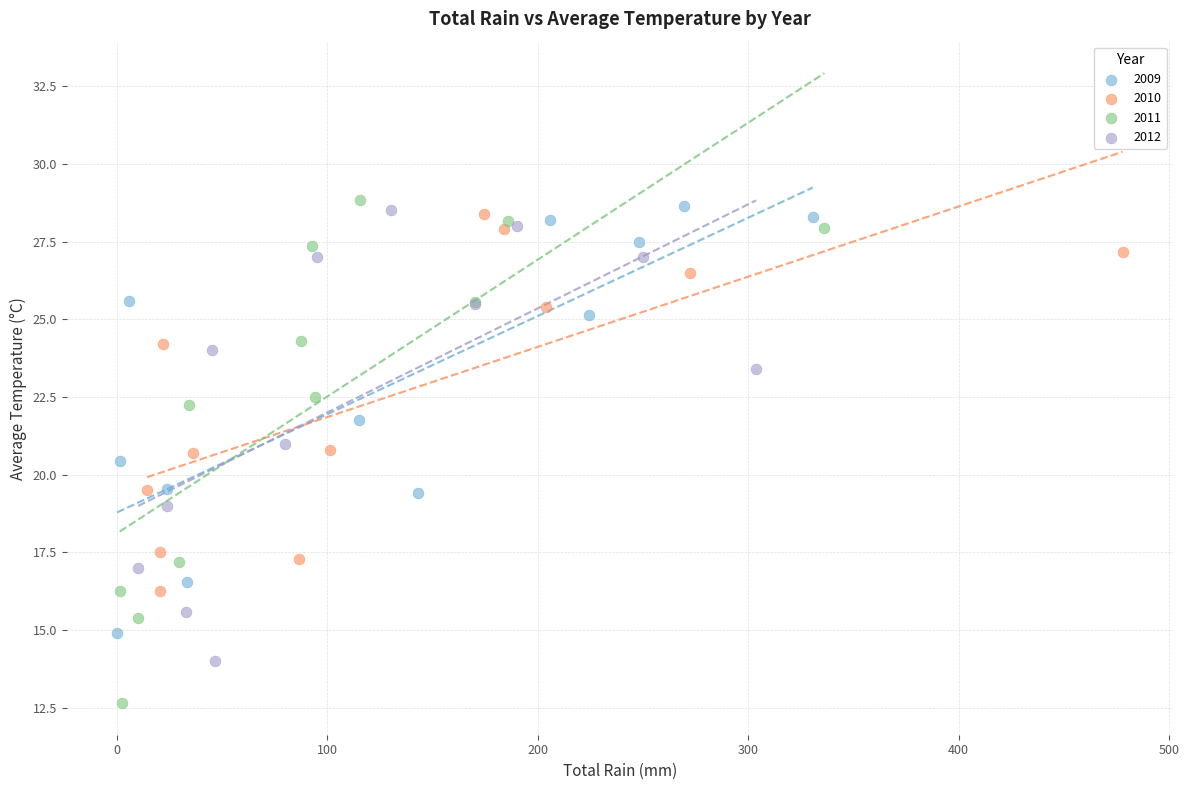

Which series contains the lowest Y value?

2011